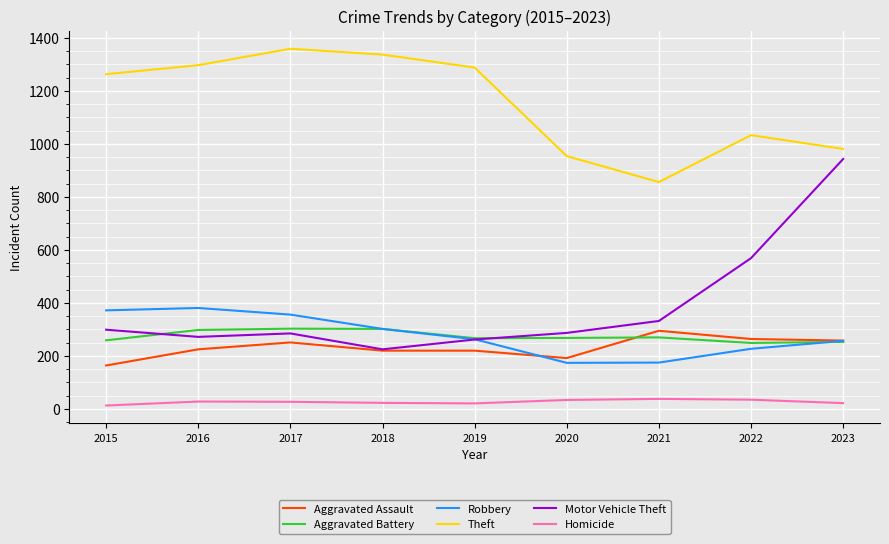

What is the difference between the maximum and minimum values in the Aggravated Battery series?

54